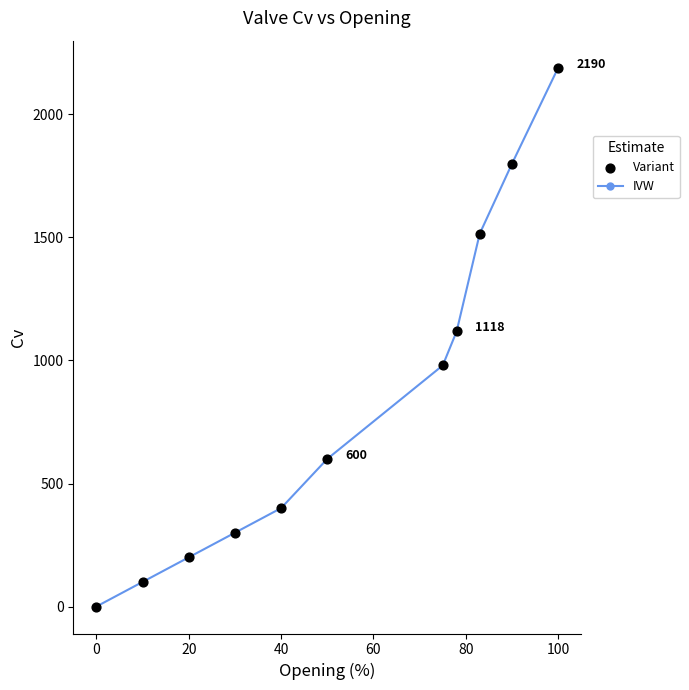

What is the average value?

837